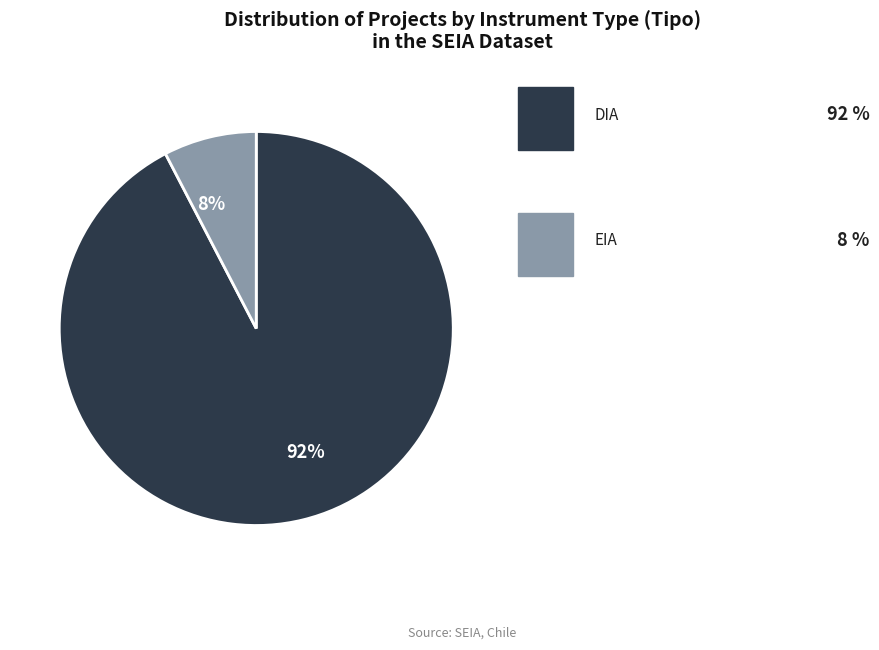

How many segments does this pie chart have?

2